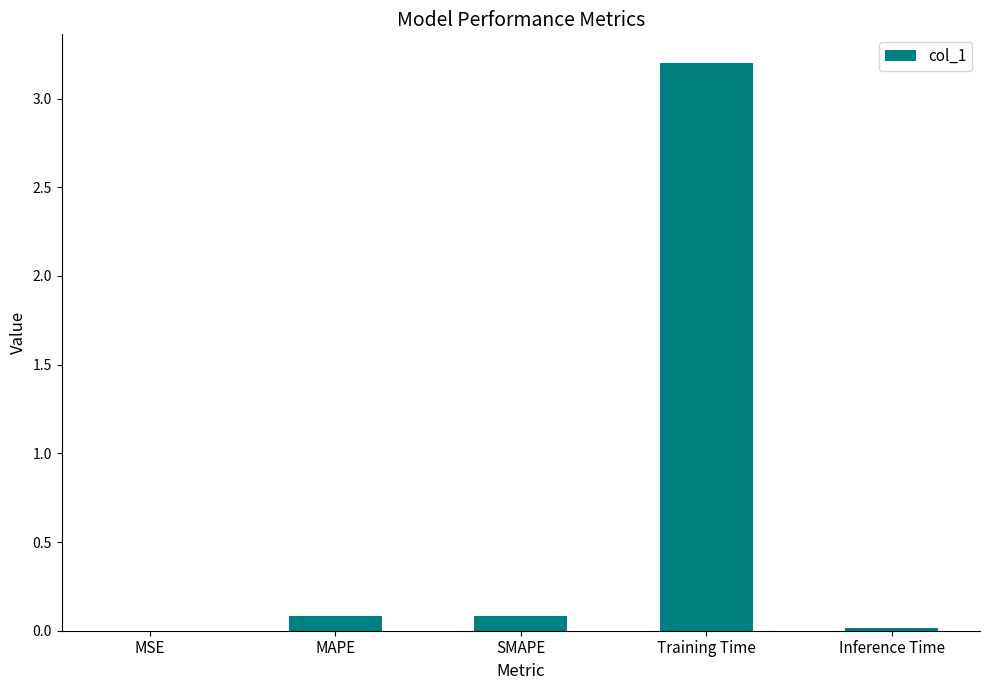

What is the sum of all values?

3.4